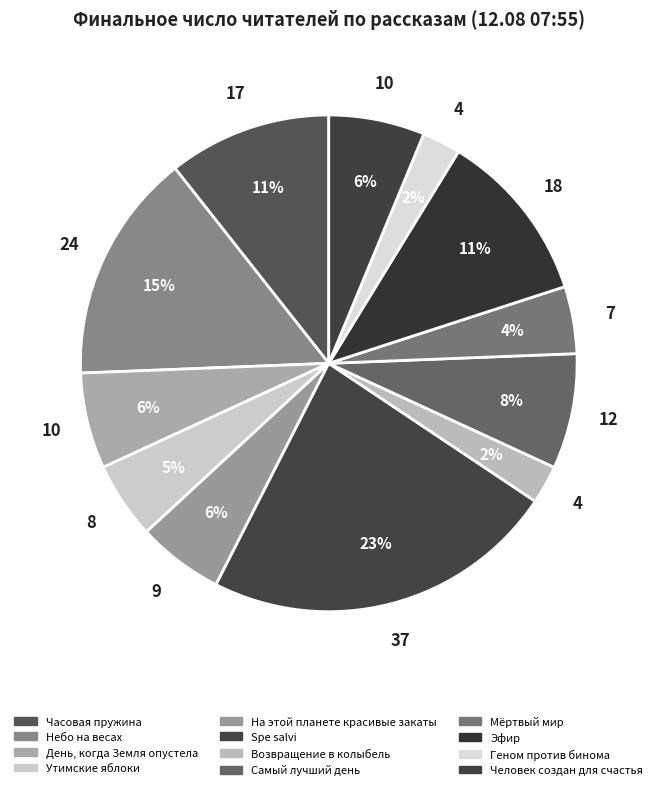

Which has a higher value, Геном против бинома or Человек создан для счастья?

Человек создан для счастья